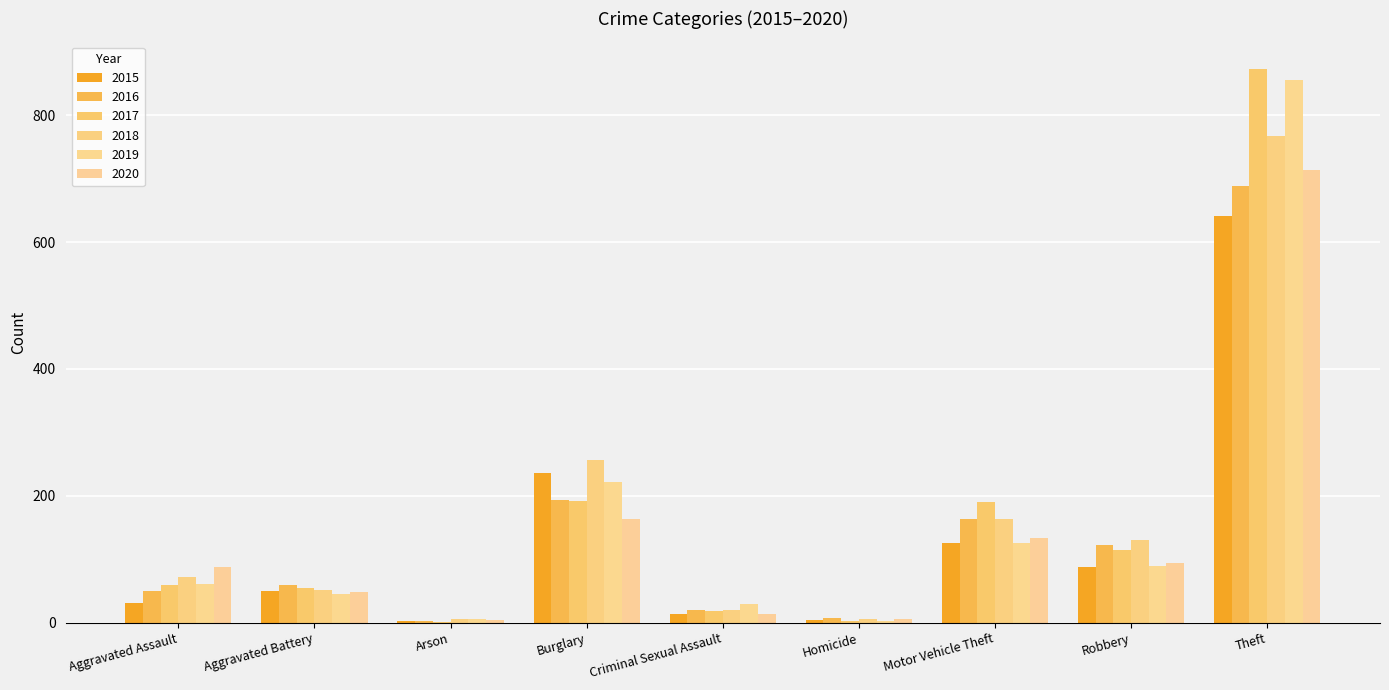

What is the label of the 9th bar from the right?

Aggravated Assault